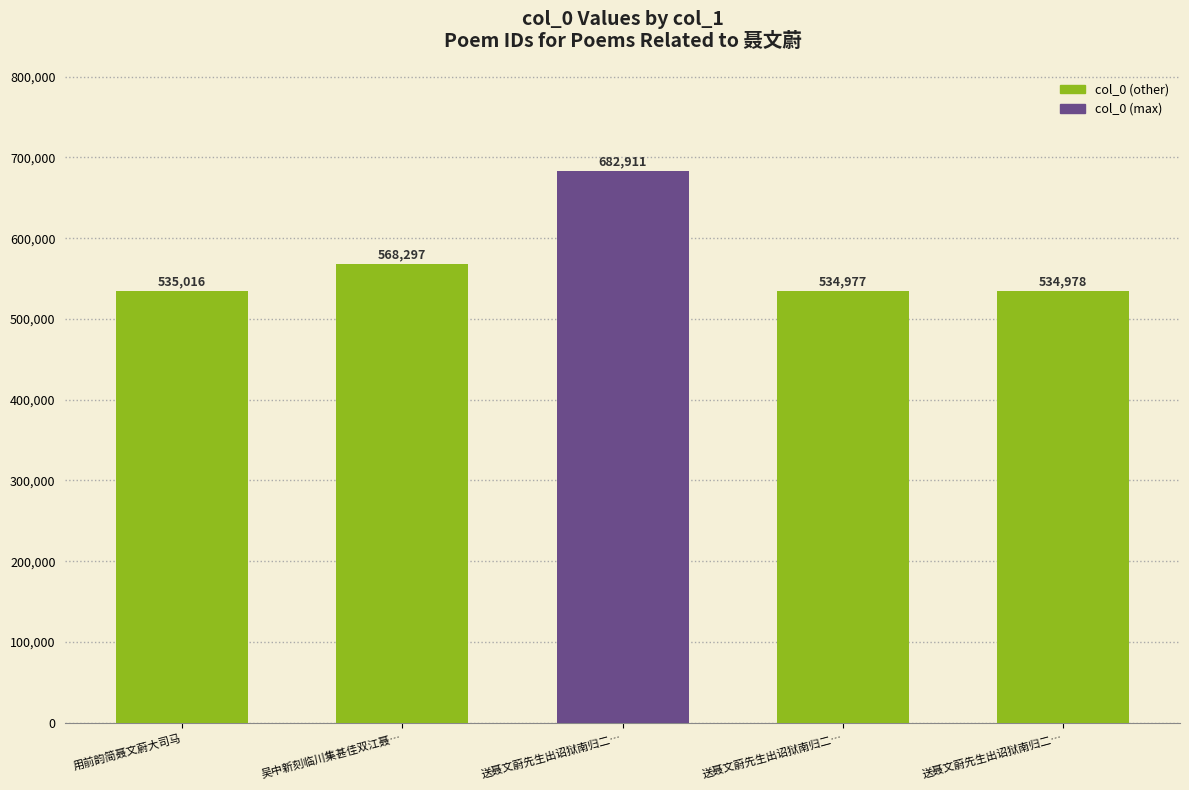

What is the greatest value displayed?

682911